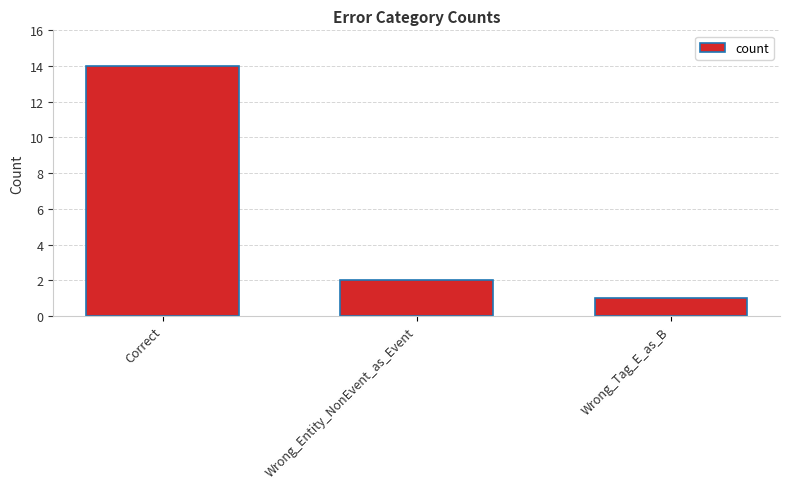

List the labels in order of value, smallest first.

Wrong_Tag_E_as_B, Wrong_Entity_NonEvent_as_Event, Correct